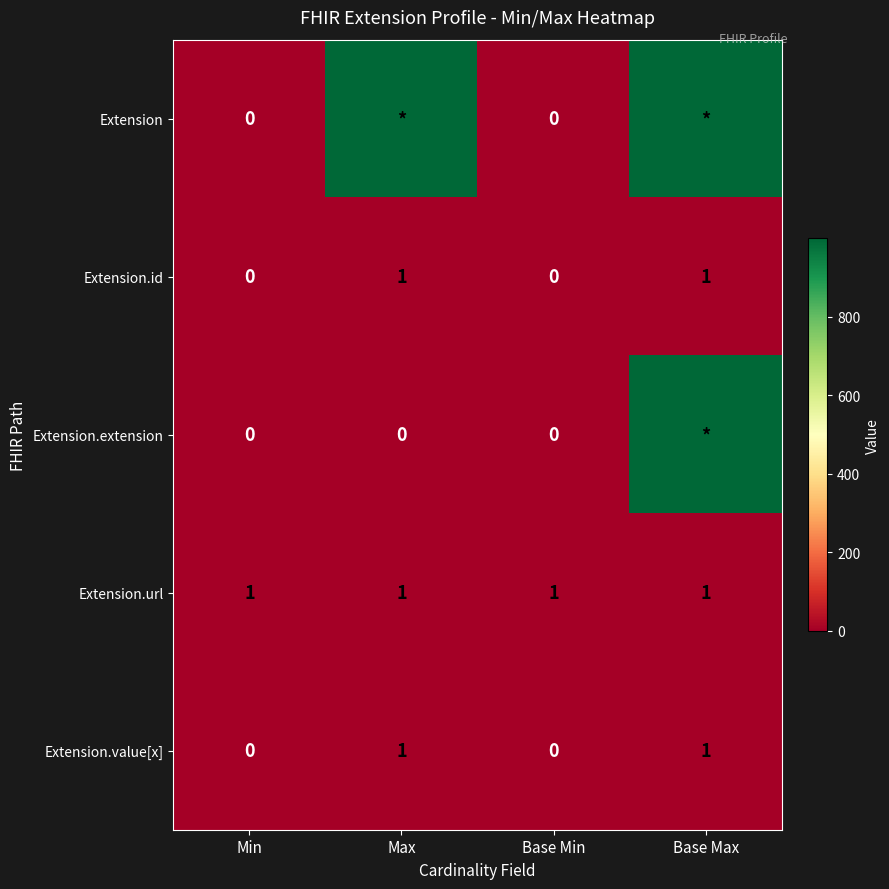

Between Base Max and Base Min, which is larger?

Base Max